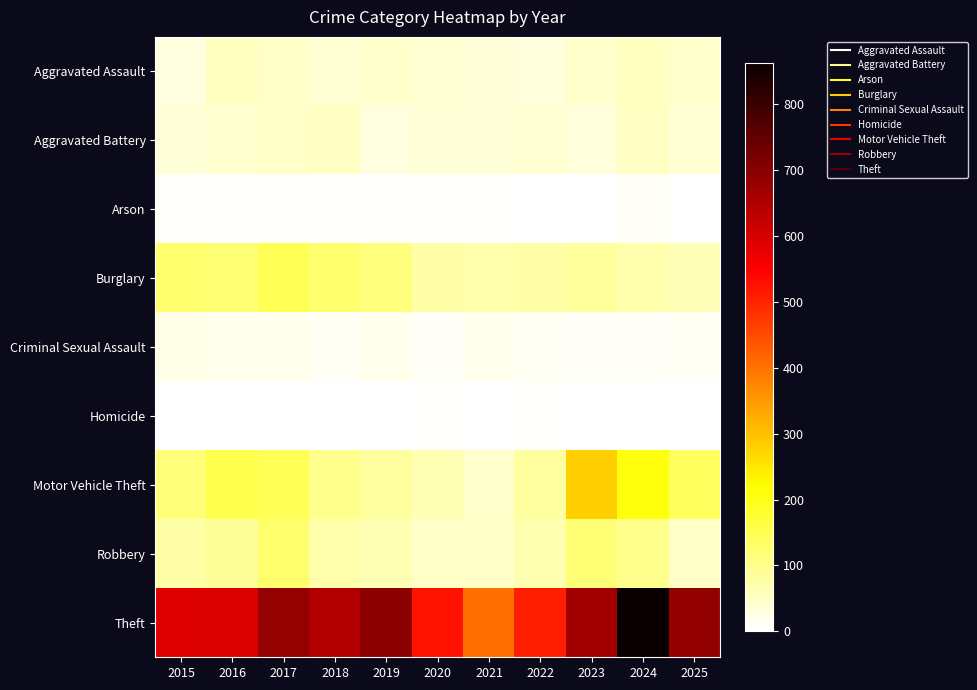

Which series changed the most between 2024 and 2025?

Theft